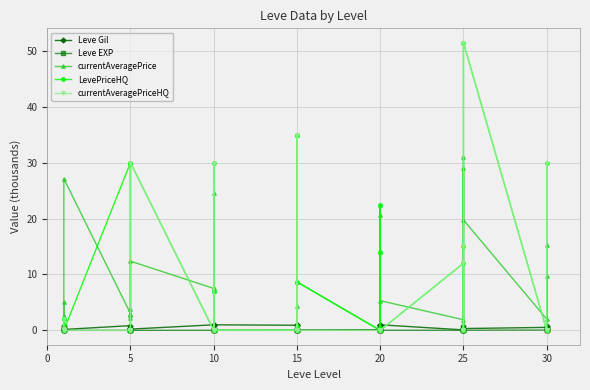

What are all the series names shown in the legend?

Leve Gil, Leve EXP, currentAveragePrice, LevePriceHQ, currentAveragePriceHQ